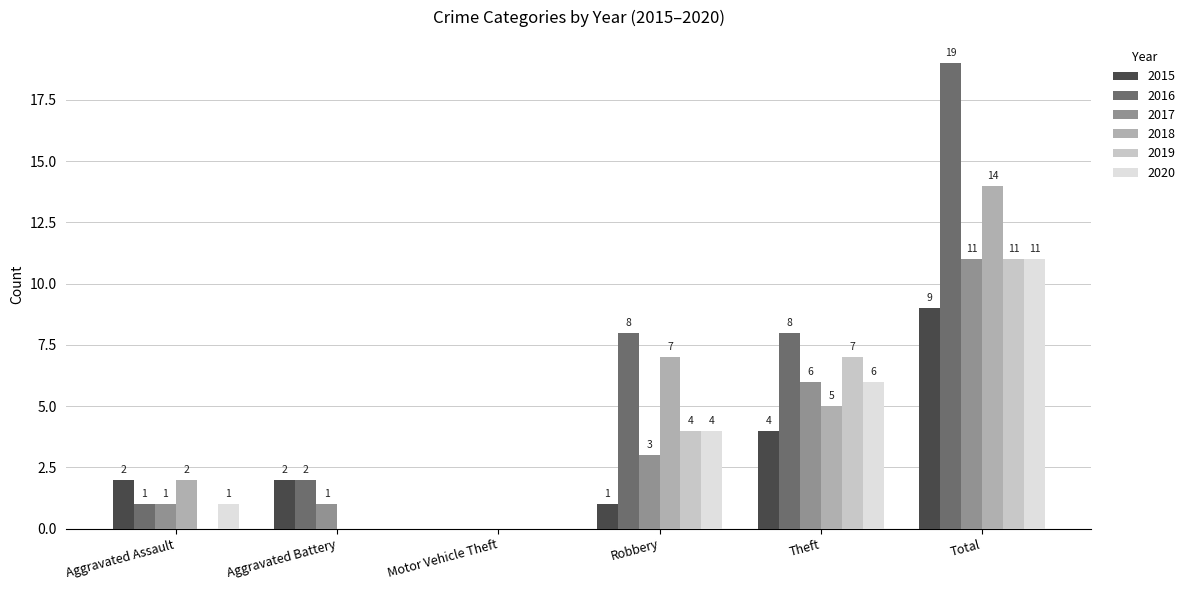

What is the total value across all series at Aggravated Battery?

5